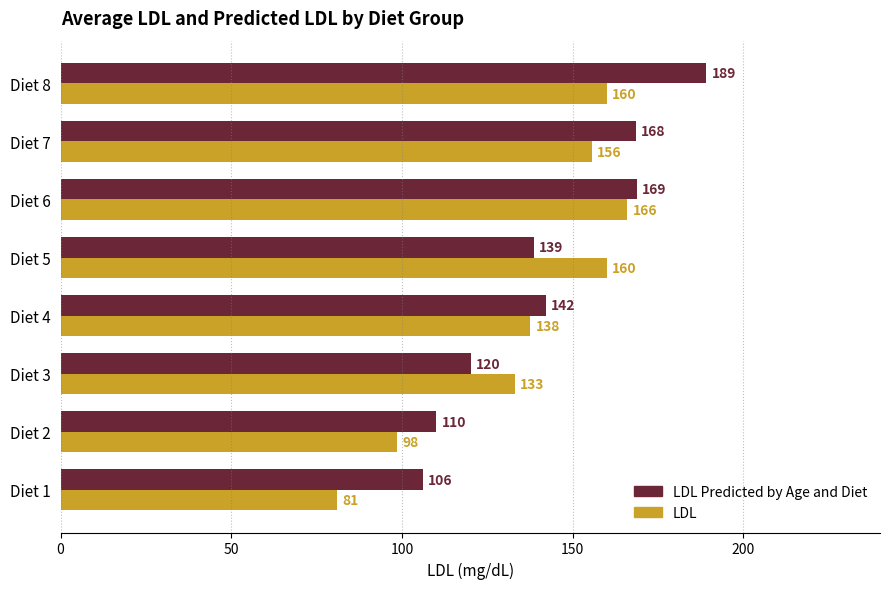

At how many categories does at least one series exceed 185?

1